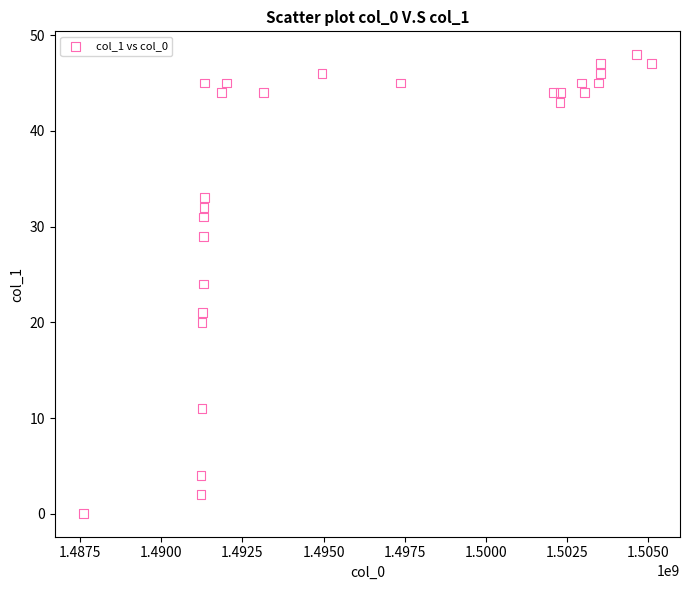

What is the range of X values (max minus min)?

17497703